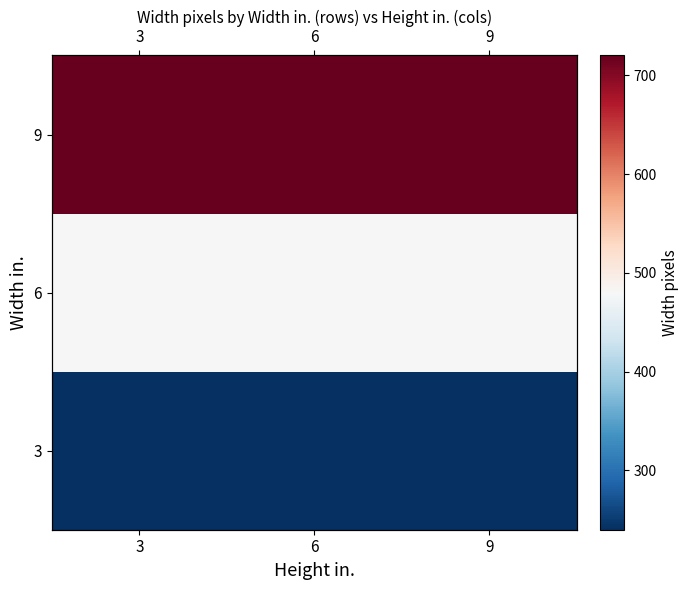

How many distinct data groups are displayed?

3